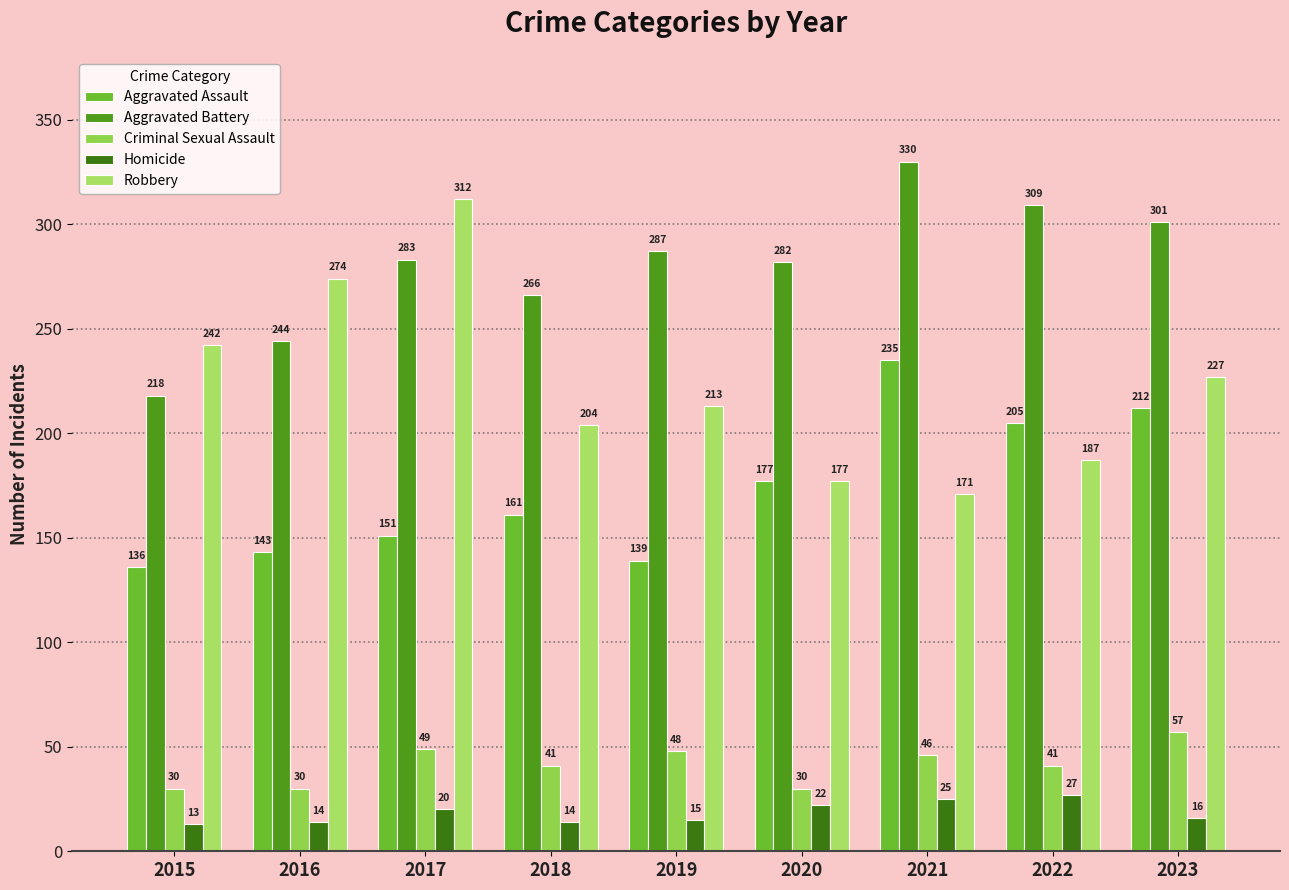

The value of Aggravated Battery at 2017 is 283. True or false?

True